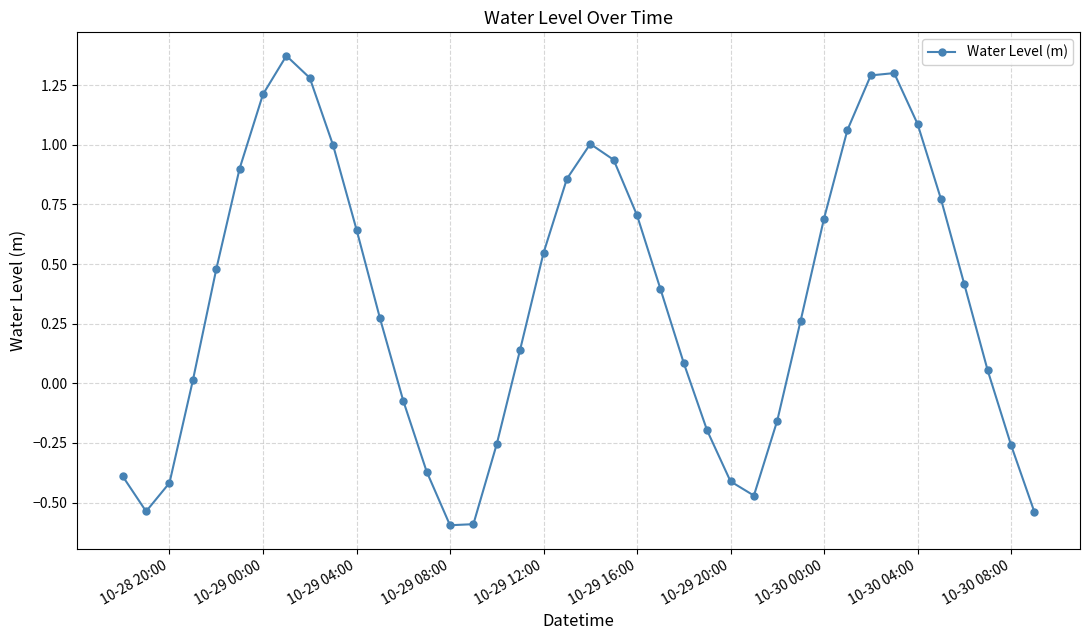

What is the minimum value shown in the chart?

-0.6